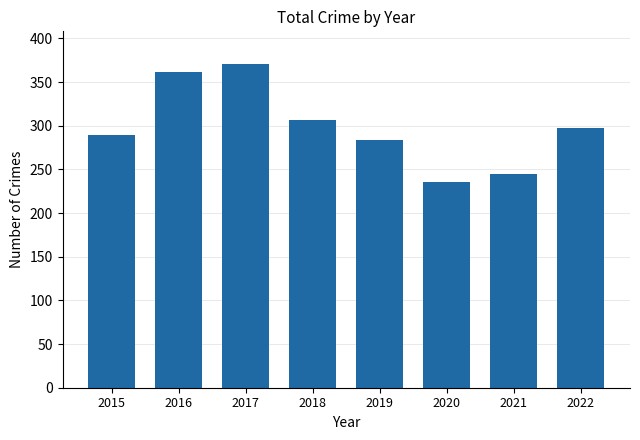

Are the bars horizontal?

No